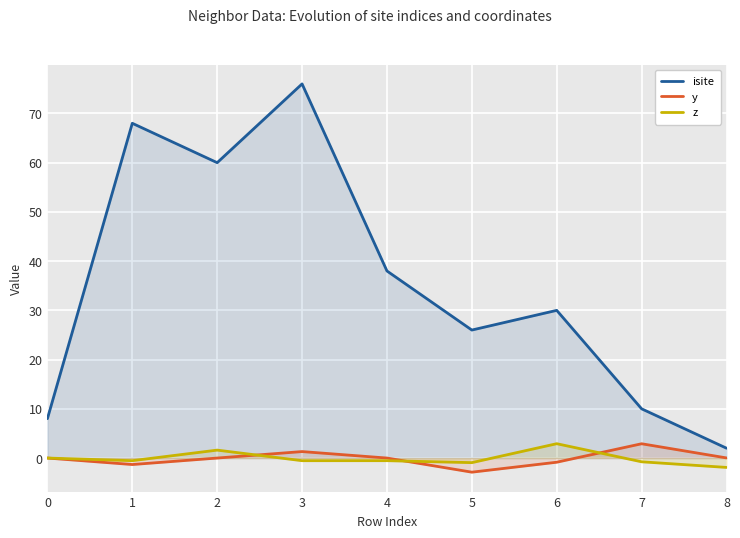

True or false: y and isite intersect in this chart.

False